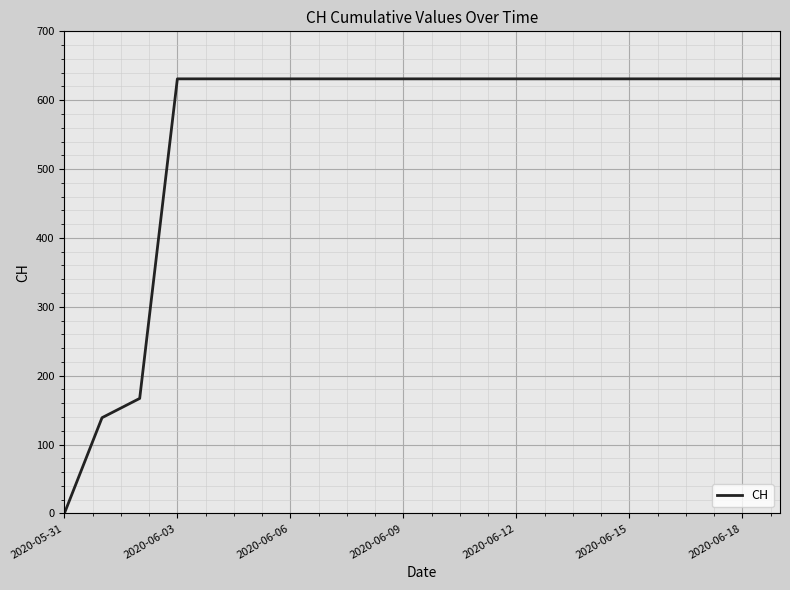

What is the maximum value shown in the chart?

631